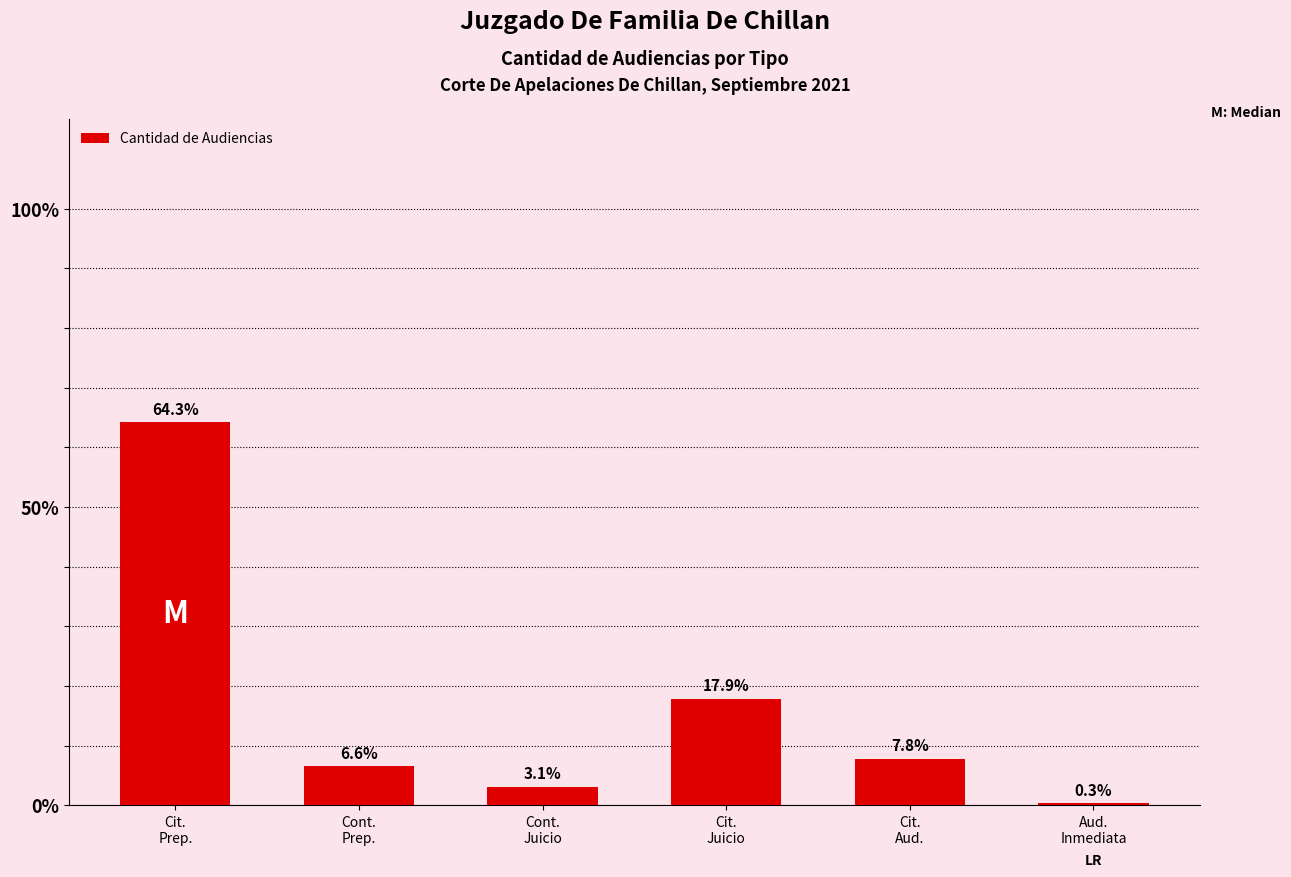

What is the maximum value shown in the chart?

64.3